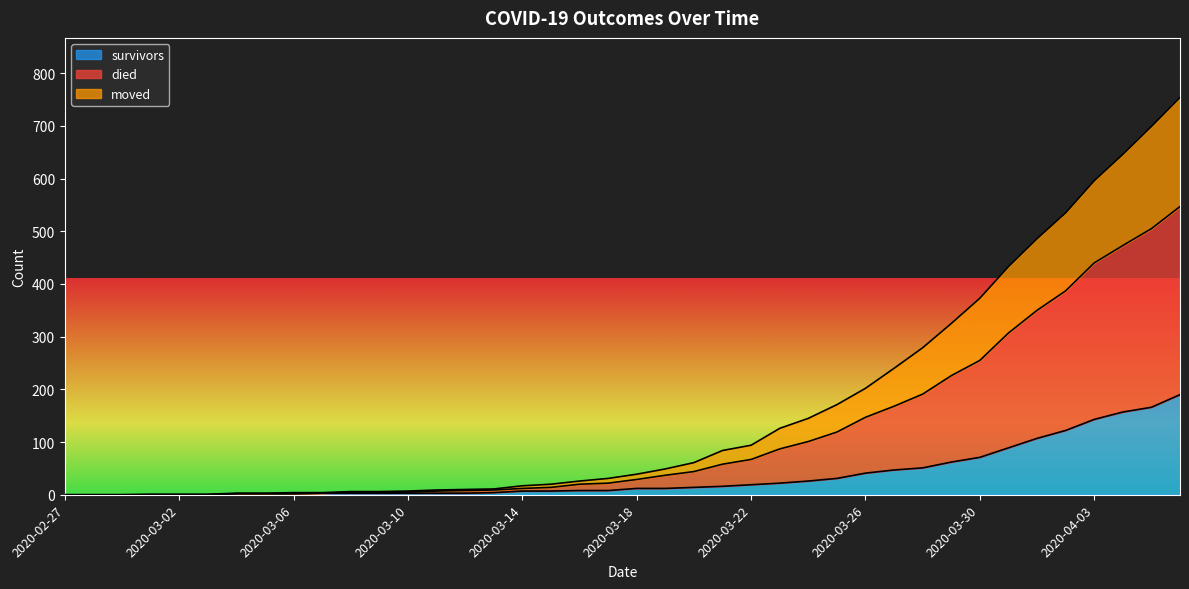

Which series changed the most between 2020-03-12 and 2020-03-19?

died